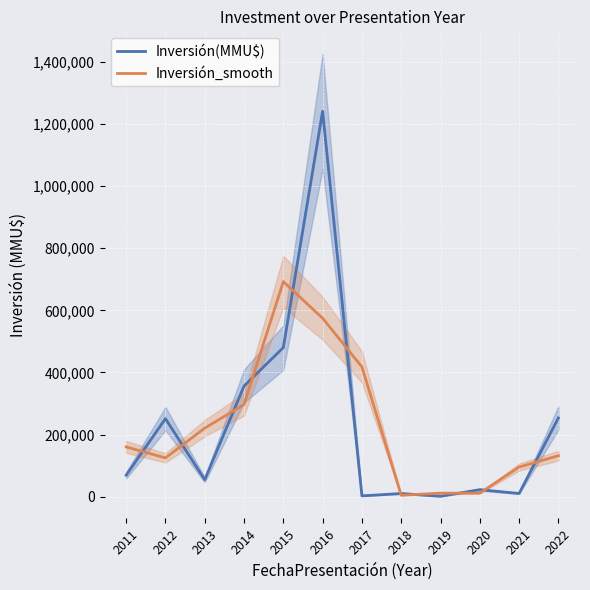

The value of Inversión(MMU$) at 2014 is 203506.5. True or false?

False